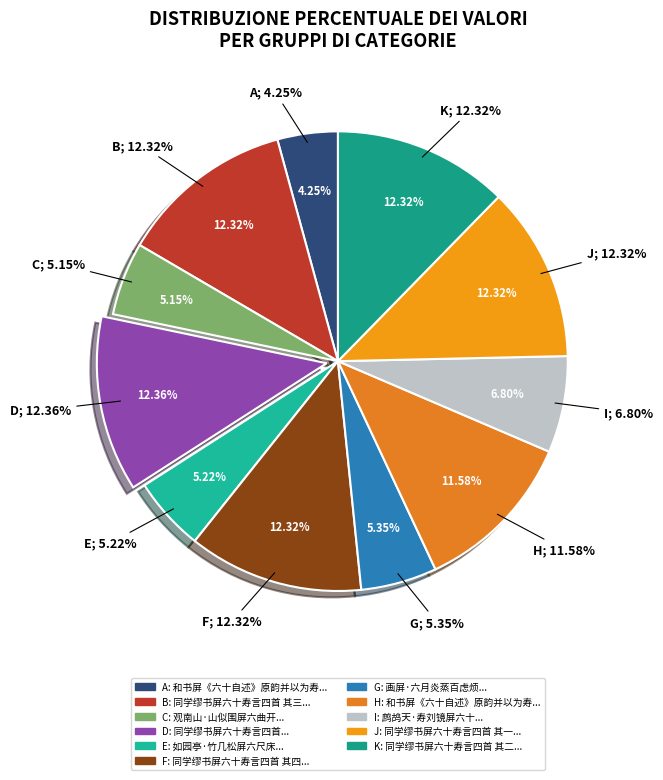

How many segments does this pie chart have?

11